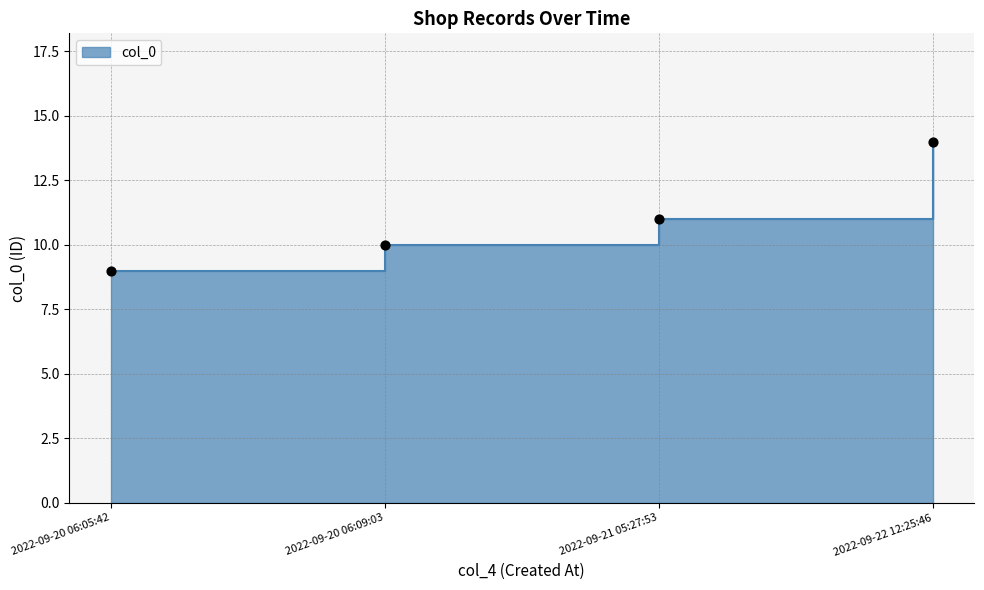

Between 2022-09-22 12:25:46 and 2022-09-20 06:09:03, which is larger?

2022-09-22 12:25:46